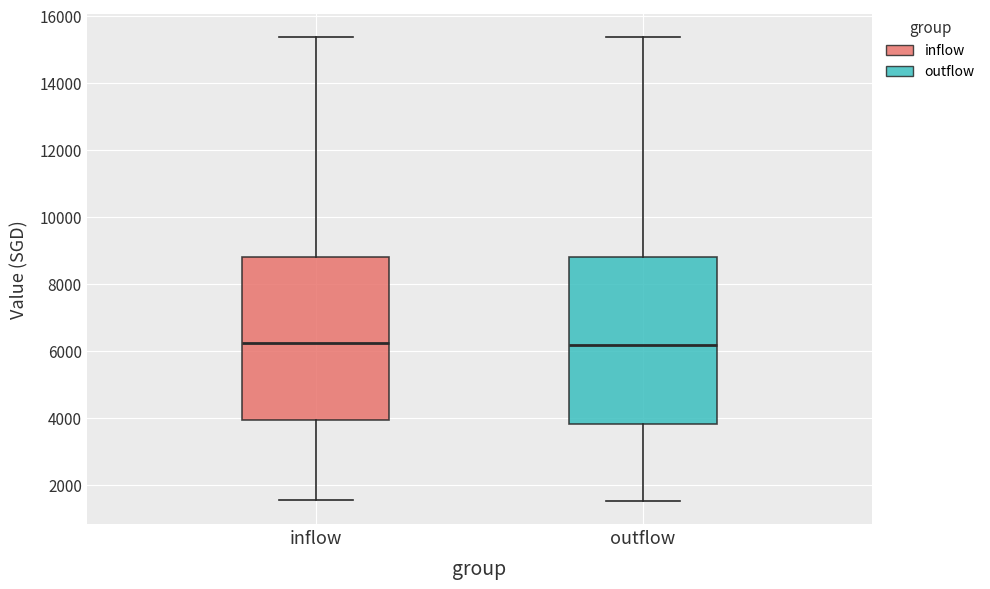

Reading left to right, transcribe this box plot: for each box, give where its median line is, the range the box spans, and where its two whiskers end, as read against the y-axis. The values are not printed on the chart, so give them approximately, as read against the axis.

inflow: median 6200, box 4000 to 8800, whiskers 1600 to 15400
outflow: median 6200, box 3800 to 8800, whiskers 1600 to 15400